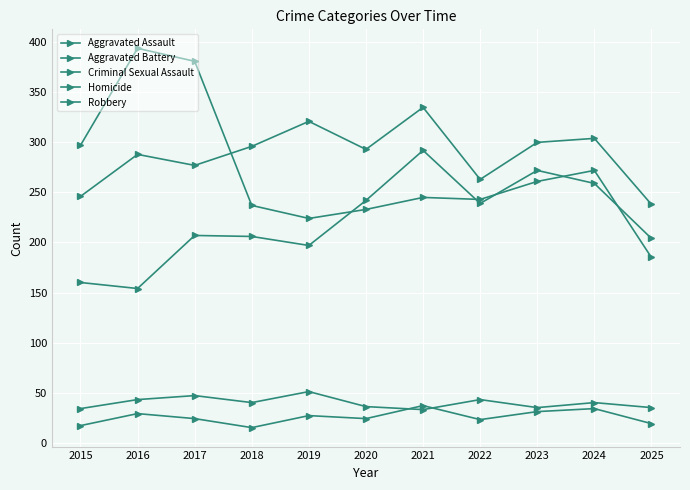

What is the spread (max minus min) of values at 2019?

294